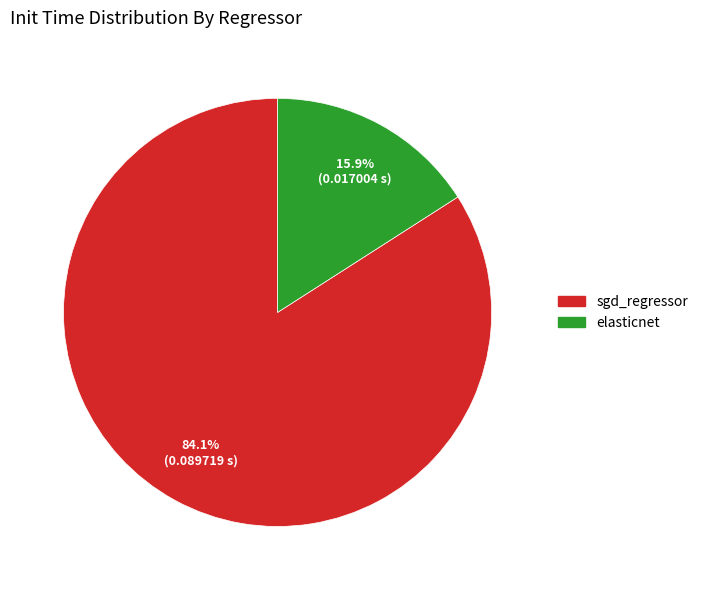

How many segments does this pie chart have?

2